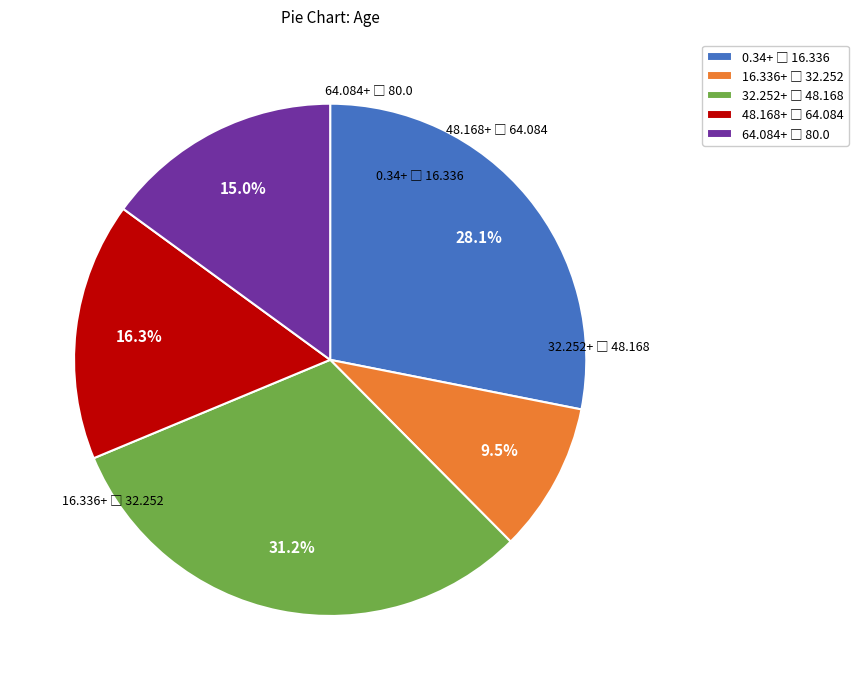

Is there any slice that represents more than half of the pie?

No